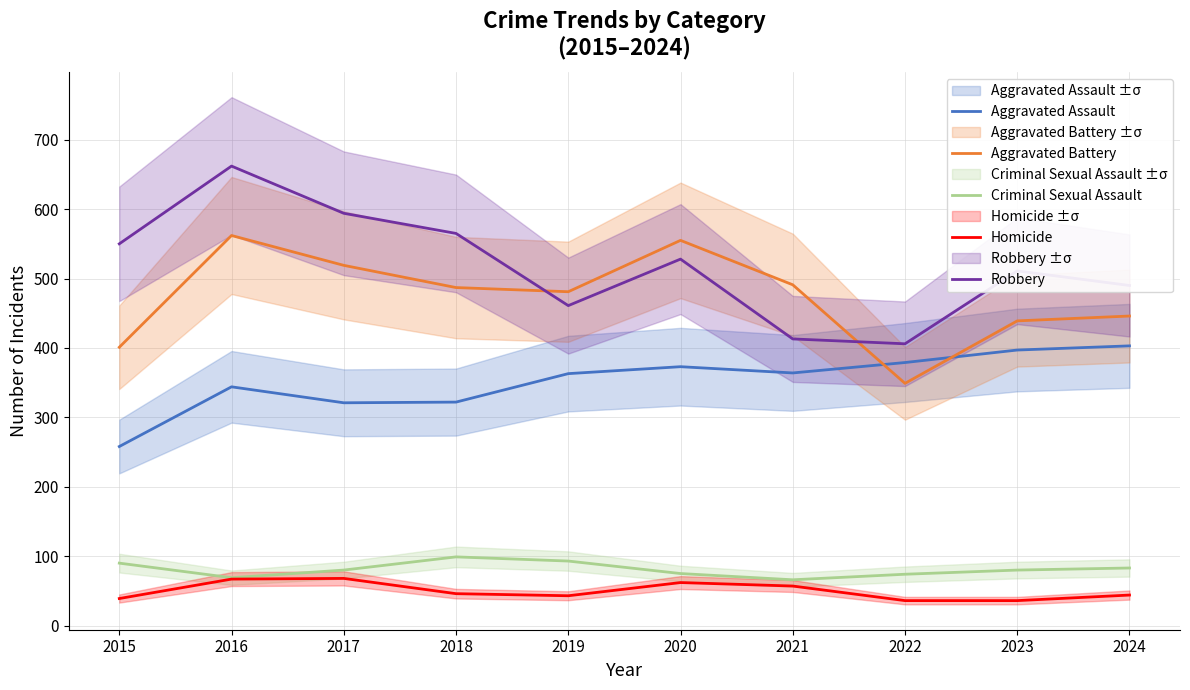

Reading left to right, extract all data points from this chart.

Aggravated Assault: 2015=258	2016=344	2017=321	2018=322	2019=363	2020=373	2021=364	2022=379	2023=397	2024=403
Aggravated Battery: 2015=401	2016=562	2017=519	2018=487	2019=481	2020=555	2021=491	2022=349	2023=439	2024=446
Criminal Sexual Assault: 2015=90	2016=69	2017=80	2018=99	2019=93	2020=75	2021=66	2022=74	2023=80	2024=83
Homicide: 2015=39	2016=67	2017=68	2018=46	2019=43	2020=62	2021=57	2022=36	2023=36	2024=44
Robbery: 2015=550	2016=662	2017=594	2018=565	2019=461	2020=528	2021=413	2022=406	2023=511	2024=490